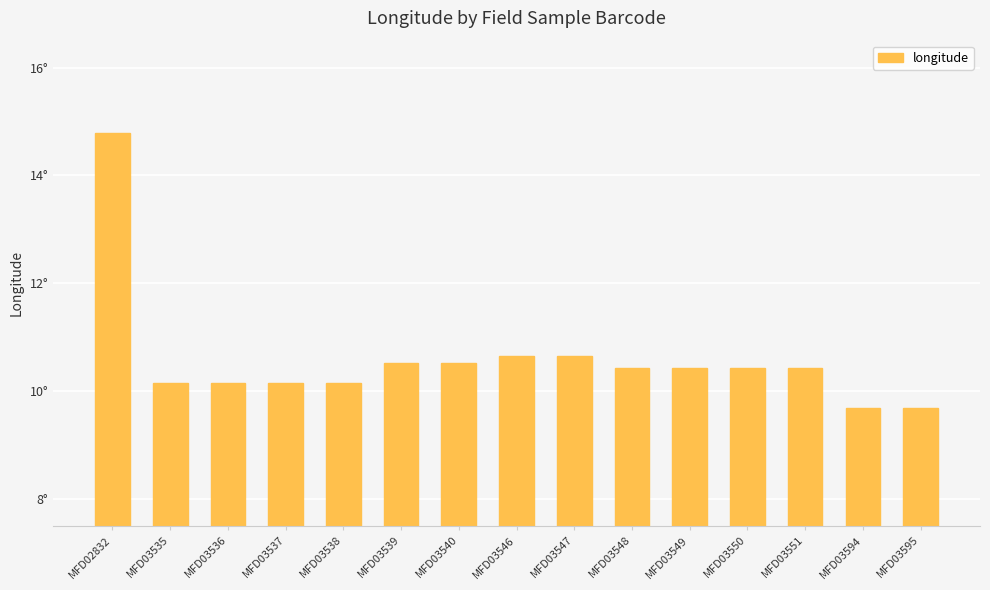

Between MFD03537 and MFD03538, which is larger?

MFD03538